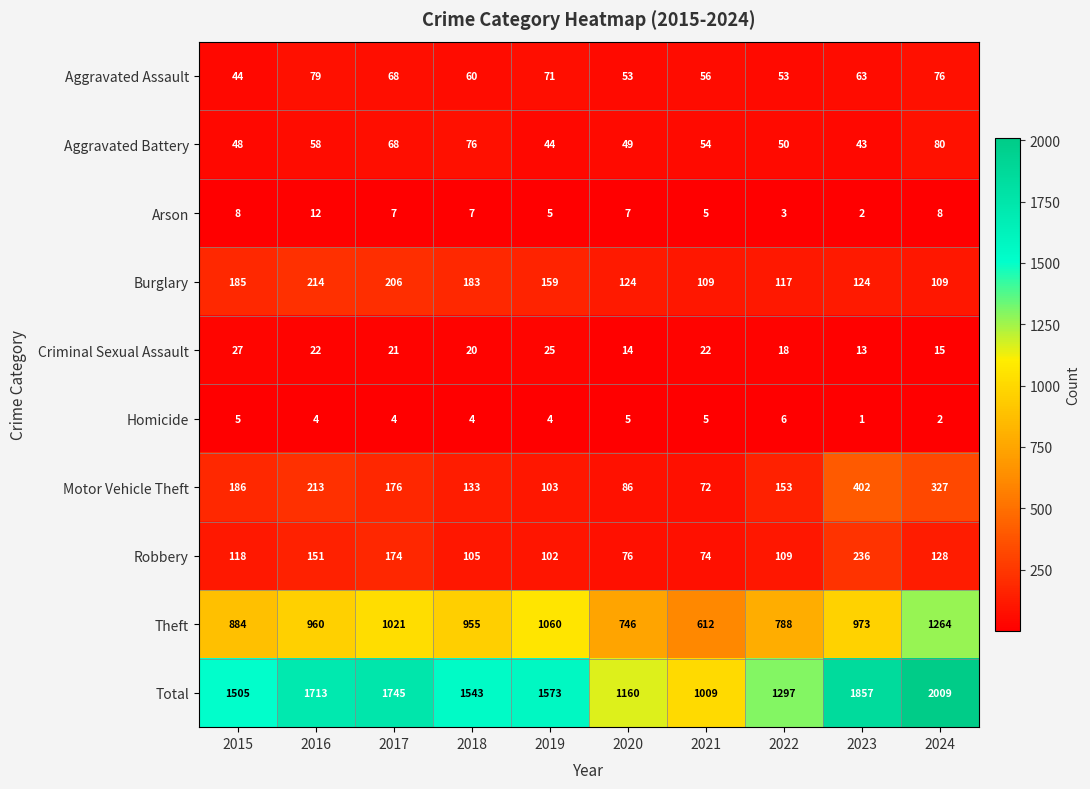

At which label is Robbery closest to 155?

2016